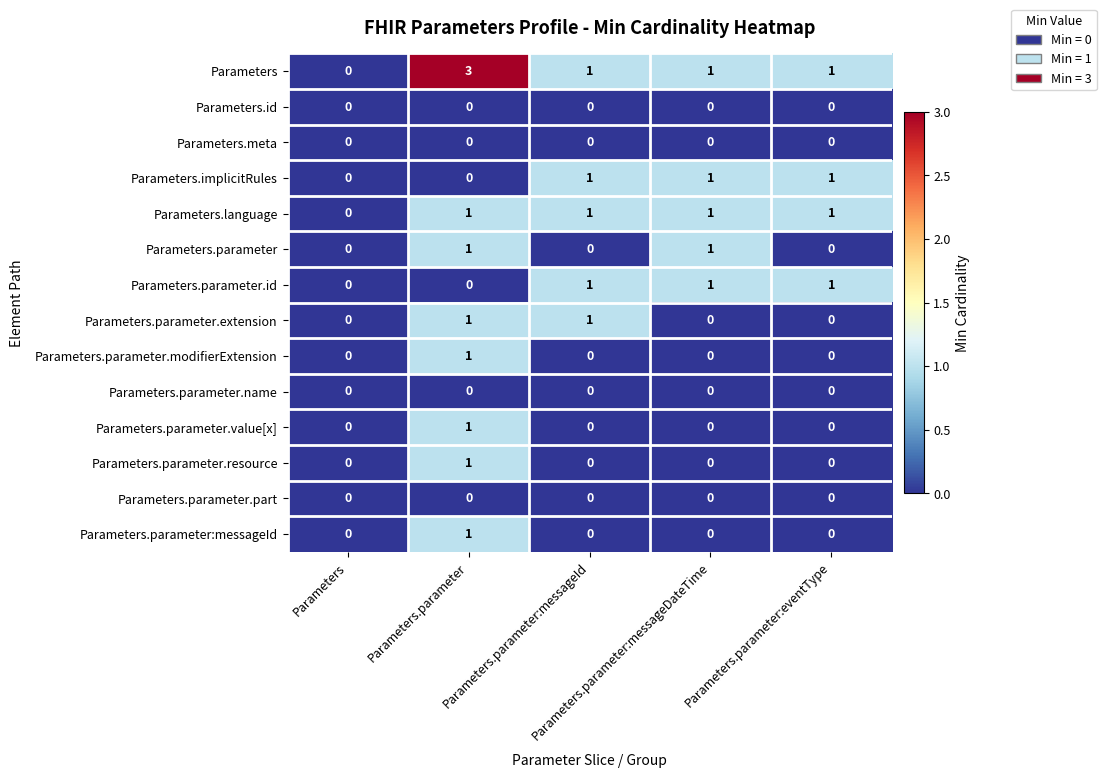

At which category is the sum across all series the highest?

Parameters.parameter